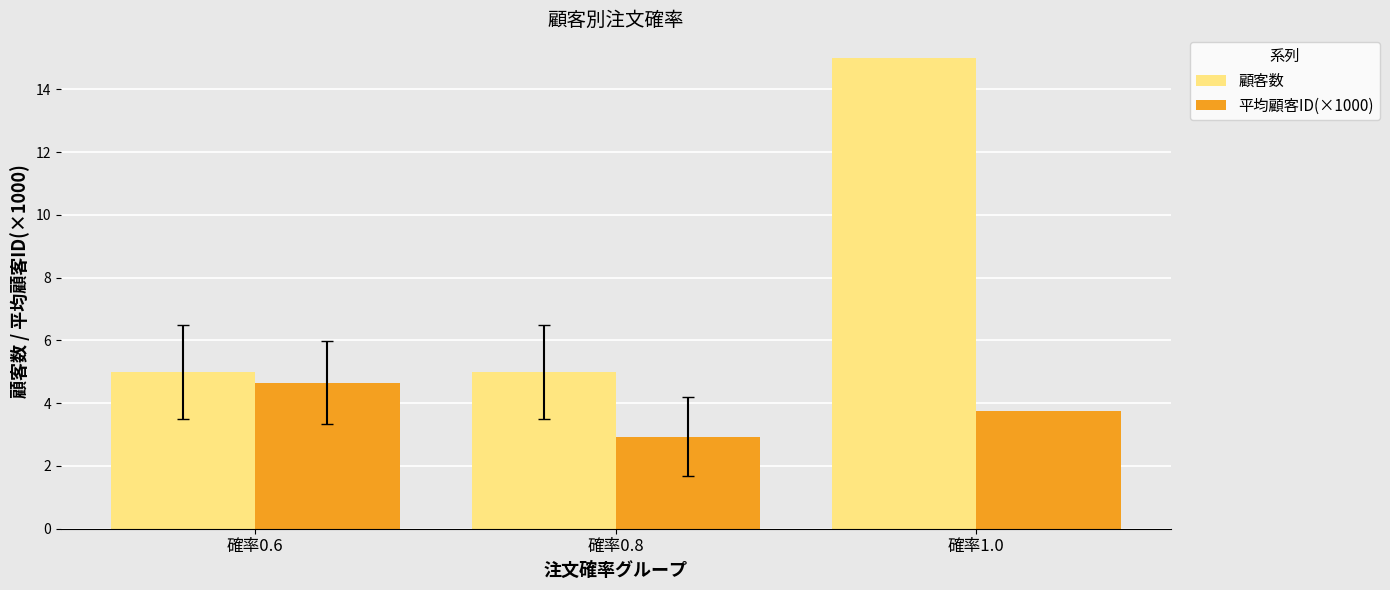

How many groups of bars are there?

3